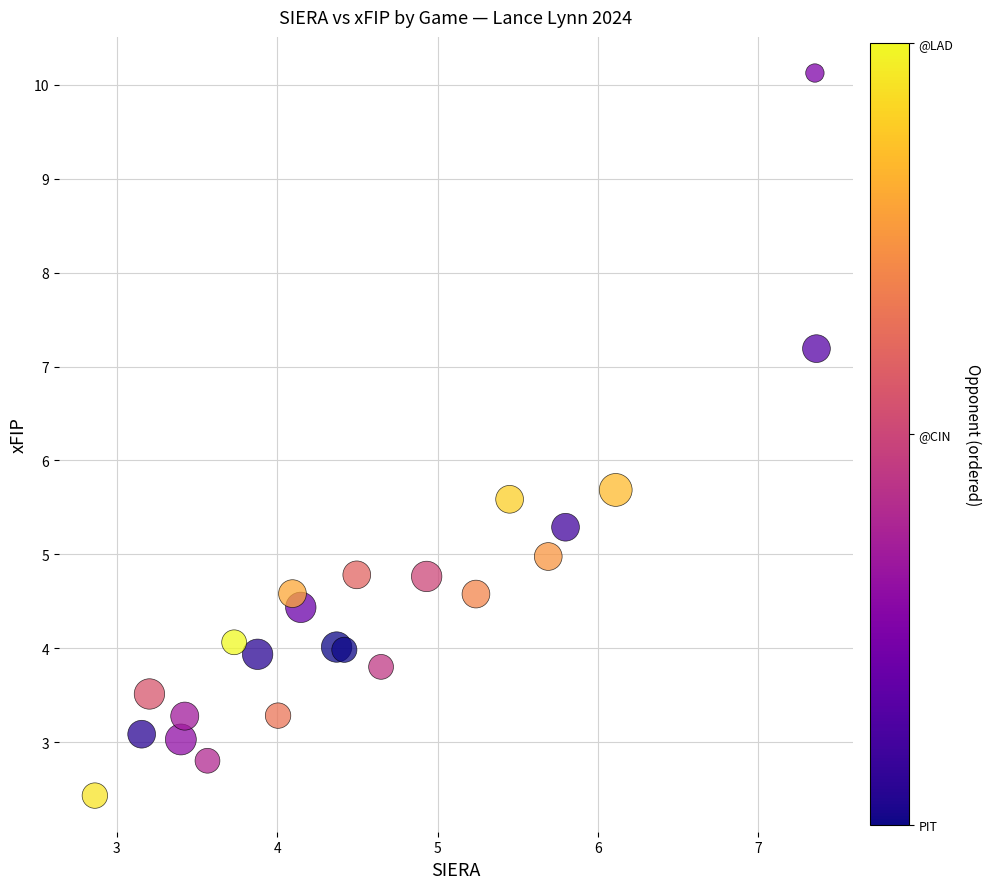

What Y value in the scatter plot is closest to 6?

5.7